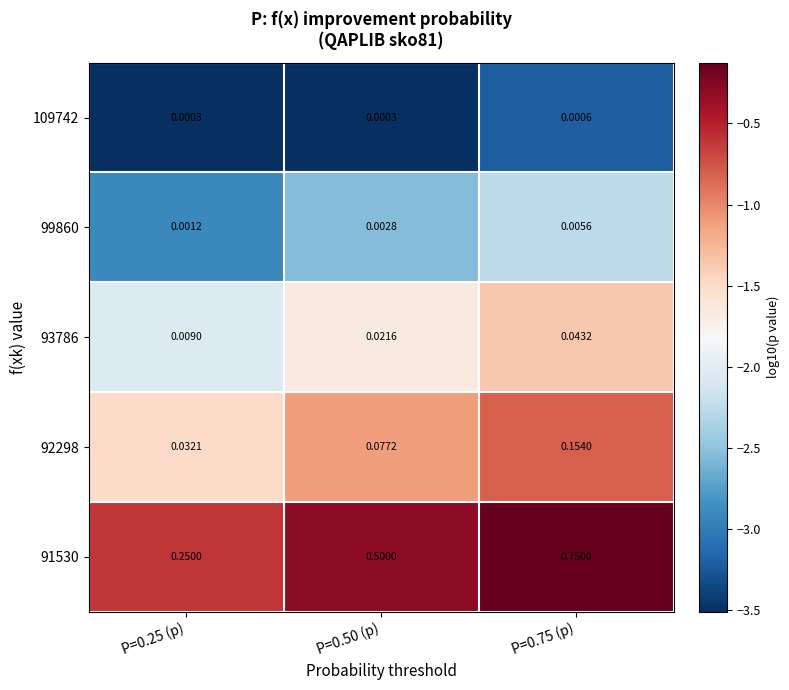

Is the value of 93786 at P=0.50 (p) greater than the value of 91530 at P=0.50 (p)?

No